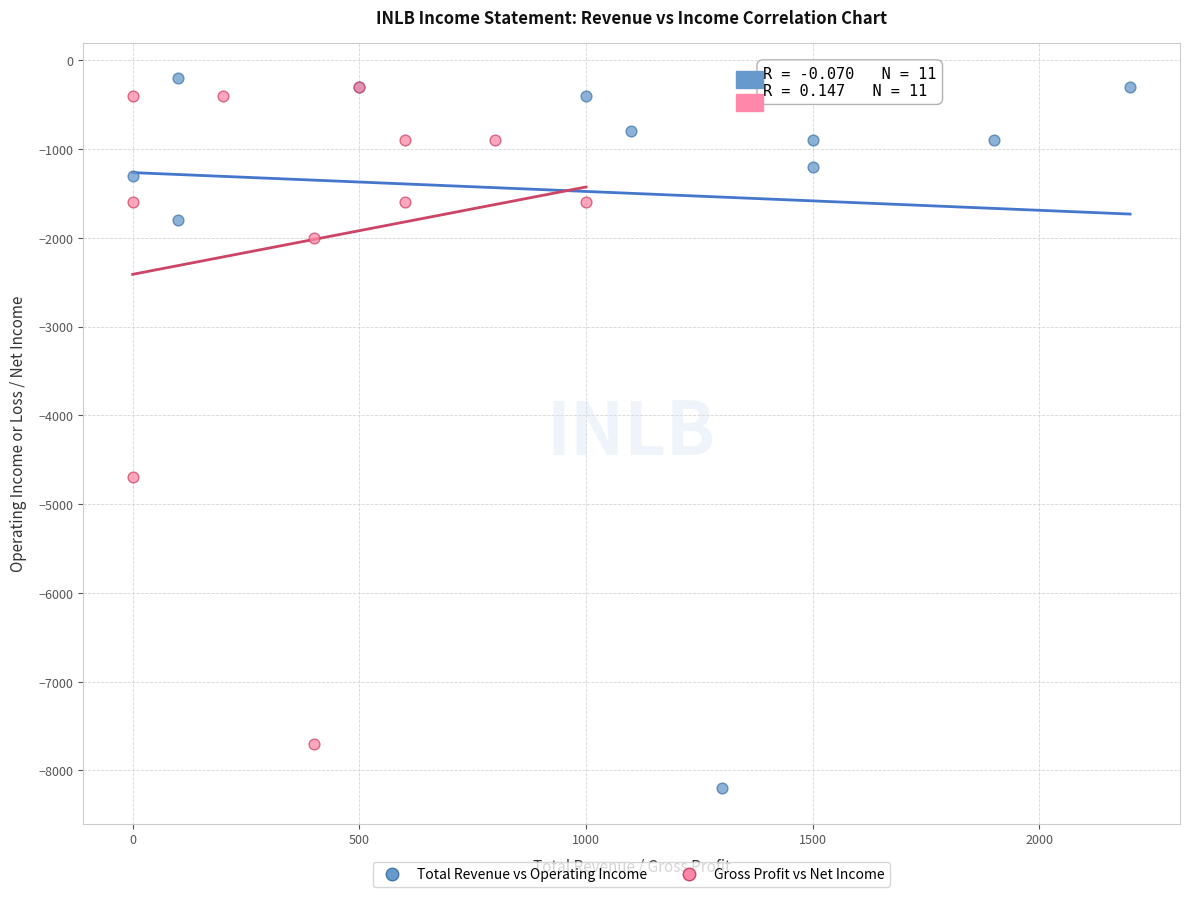

Which series reaches the minimum Y coordinate?

Total Revenue vs Operating Income